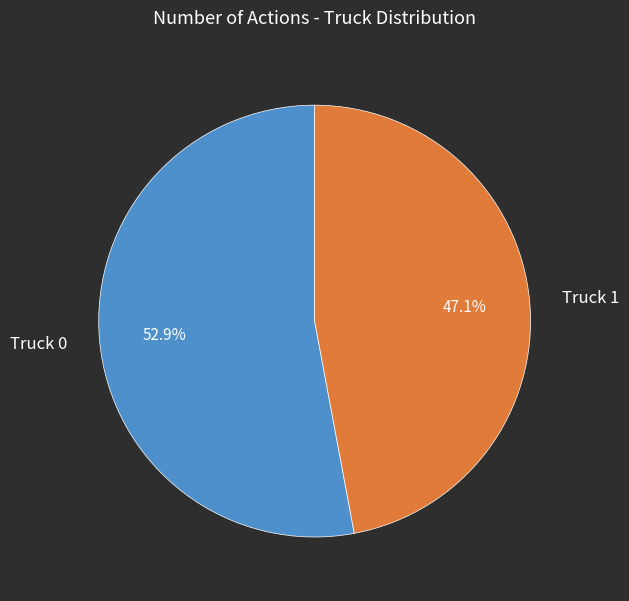

What portion of the pie excludes Truck 1?

52.9%